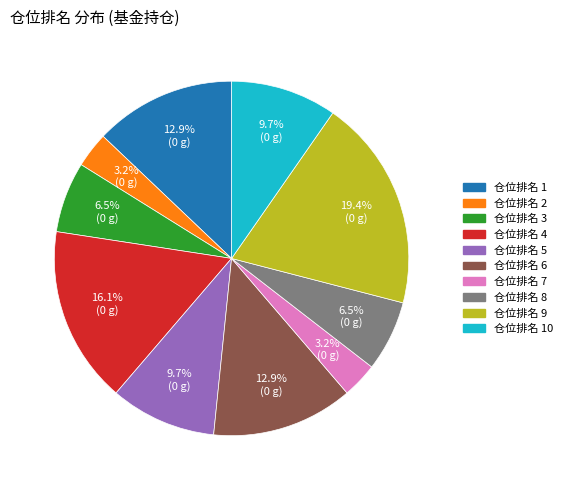

Is there a majority slice in this chart?

No